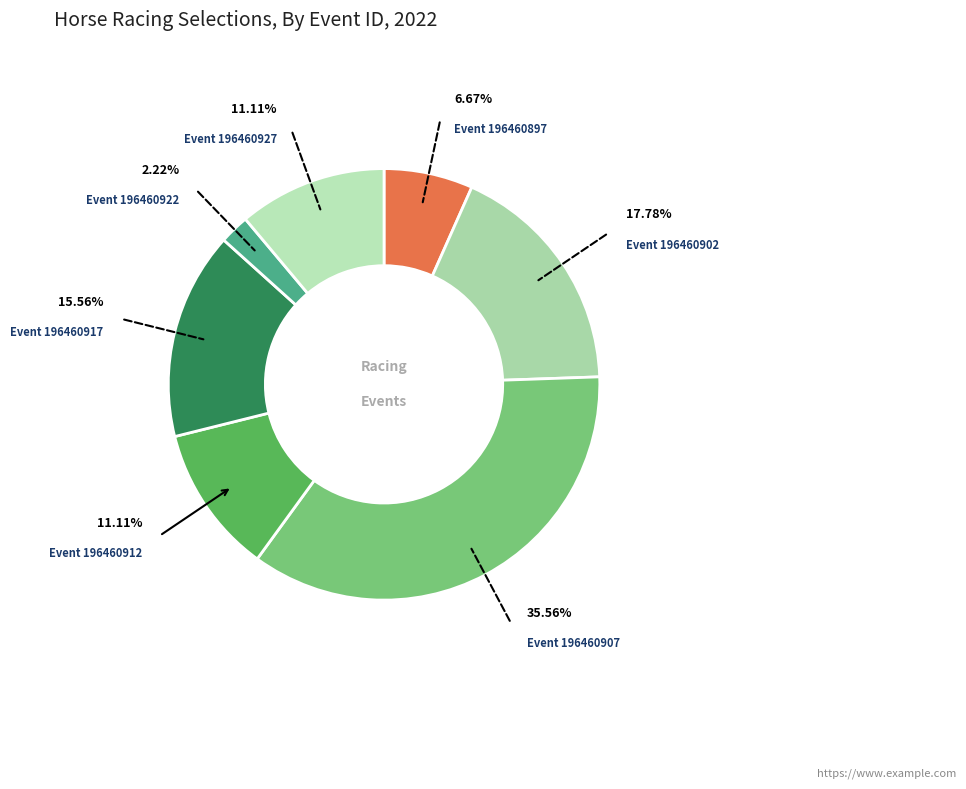

Which category has the smallest portion of the pie?

196460922